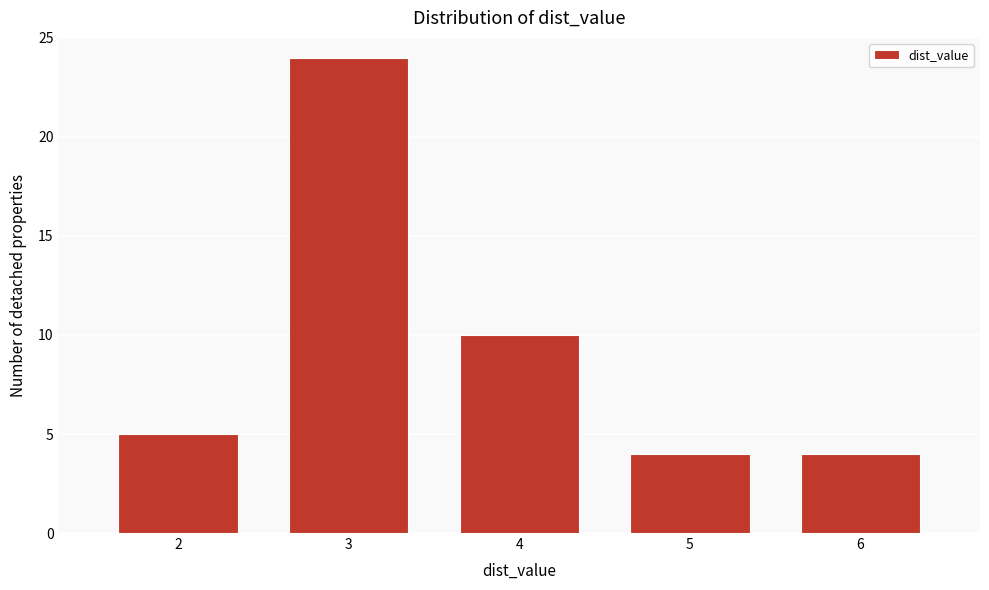

Reading left to right, extract all data points from this chart.

2=5	3=24	4=10	5=4	6=4